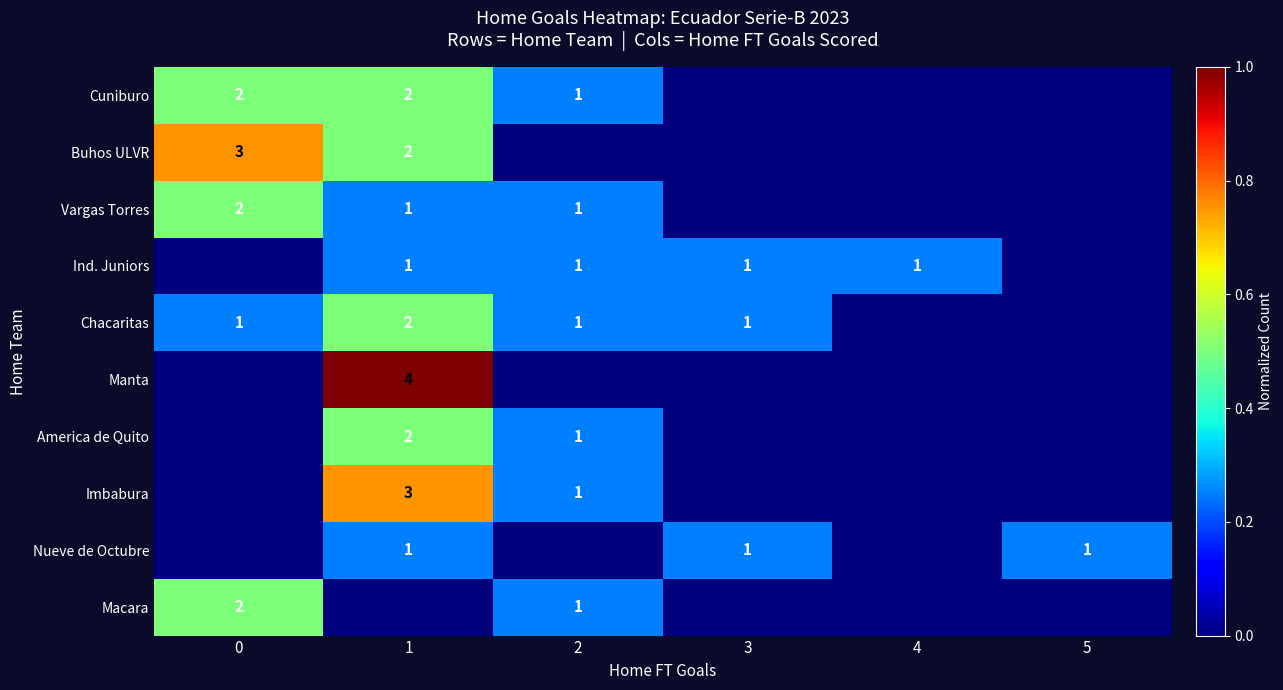

True or false: America de Quito has a value of 3 at 1.

False